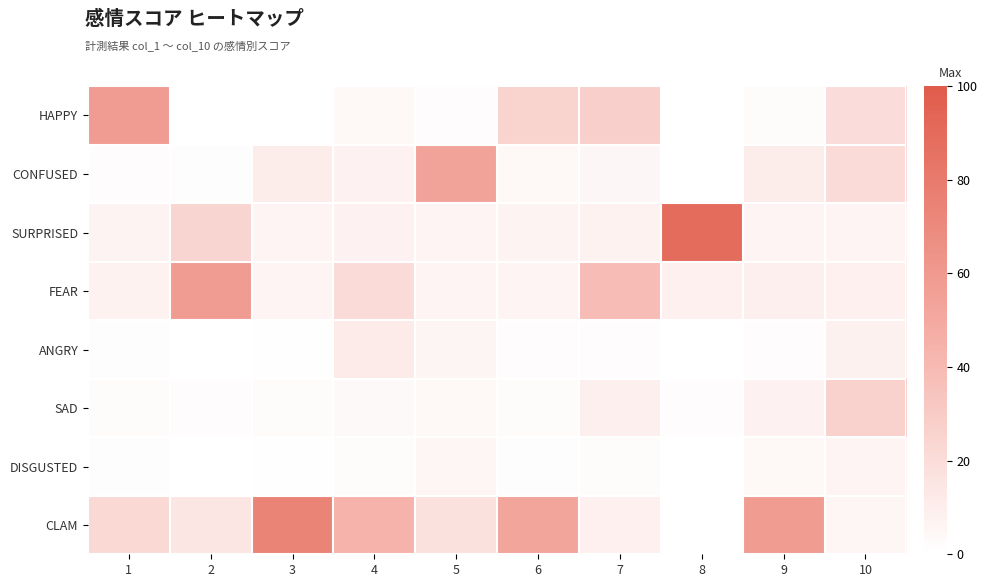

How many series are shown in this chart?

8